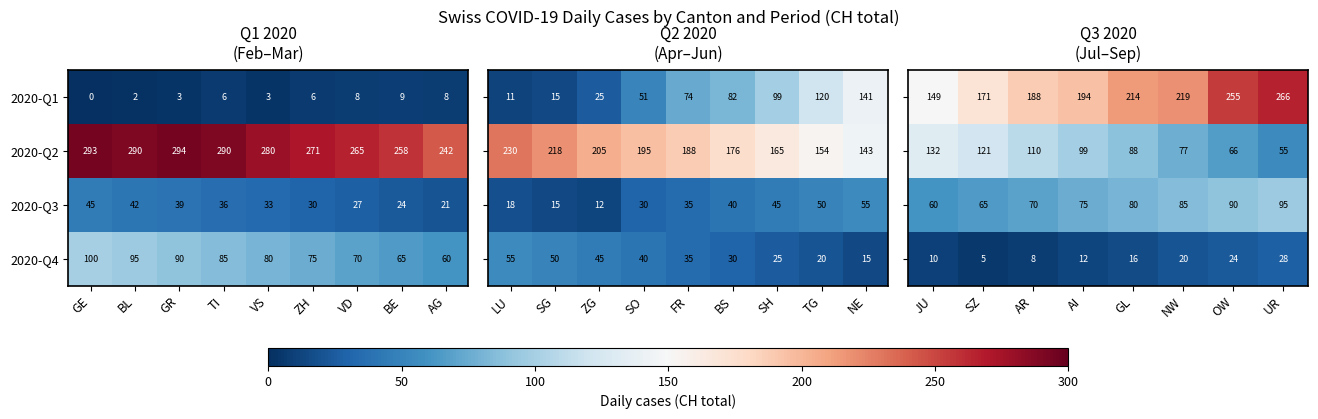

What is the maximum value for 2020-Q1?

9